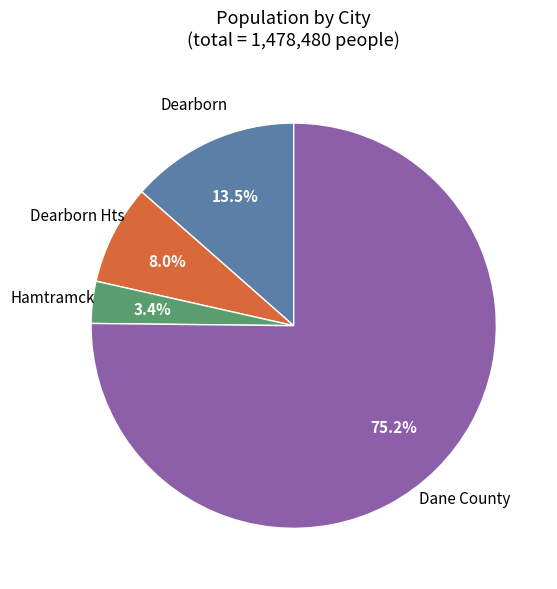

Rank the categories by value from highest to lowest.

Dane County, Dearborn, Dearborn Hts, Hamtramck